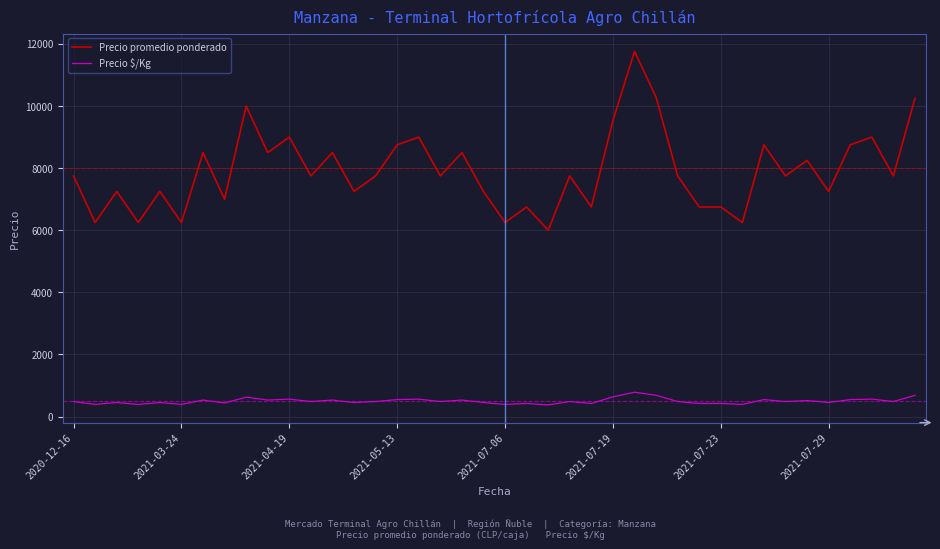

Which series has the widest spread of values?

Precio promedio ponderado